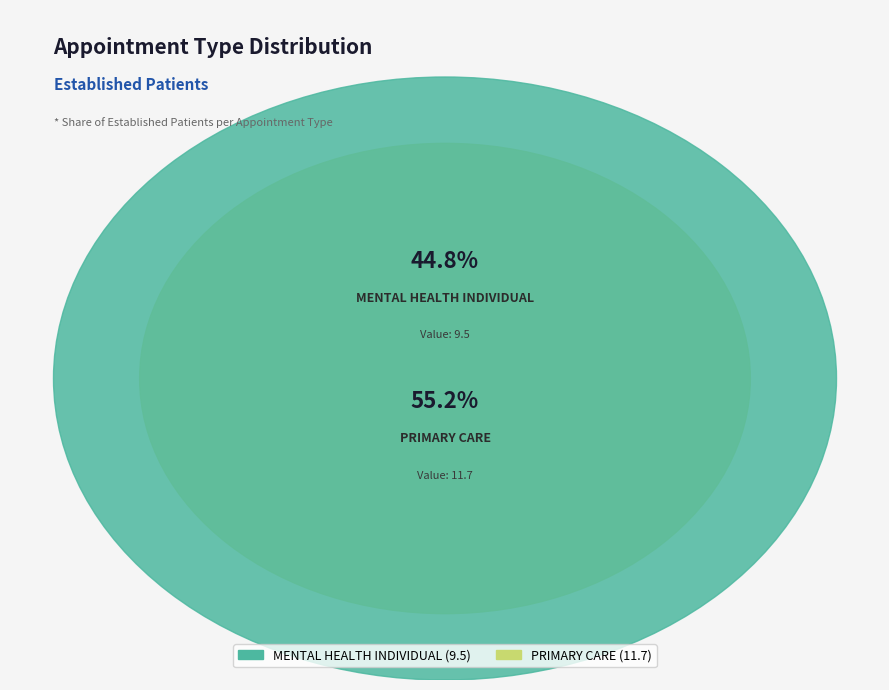

How many segments does this pie chart have?

2